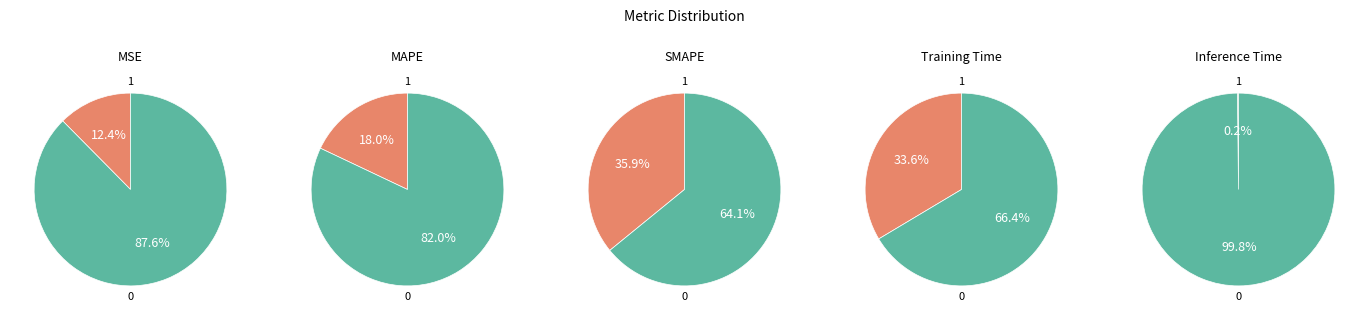

Count the number of slices in the pie.

5